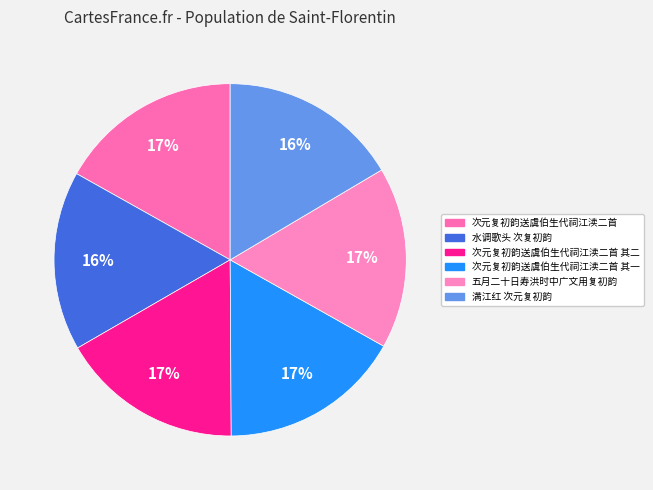

What is the change in value from 次元复初韵送虞伯生代祠江渎二首 to 次元复初韵送虞伯生代祠江渎二首 其一?

-8096